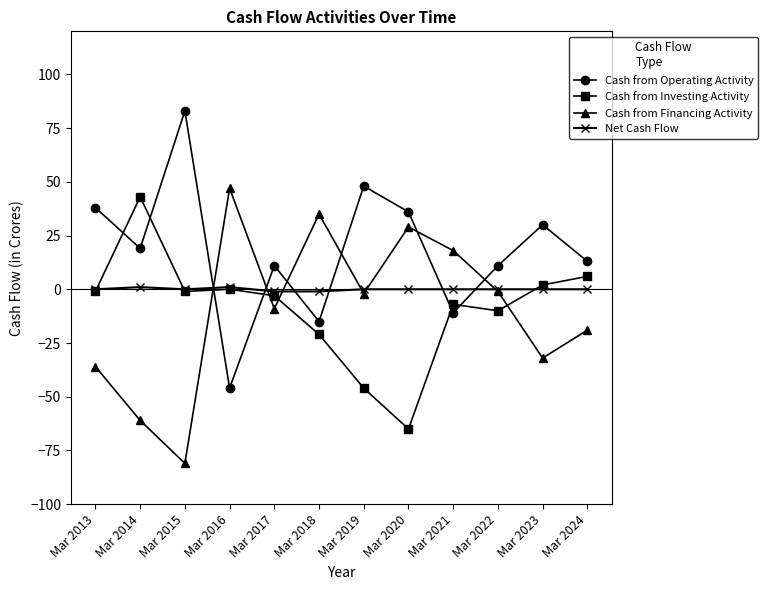

How many interior local valleys does the Cash from Operating Activity series have?

4